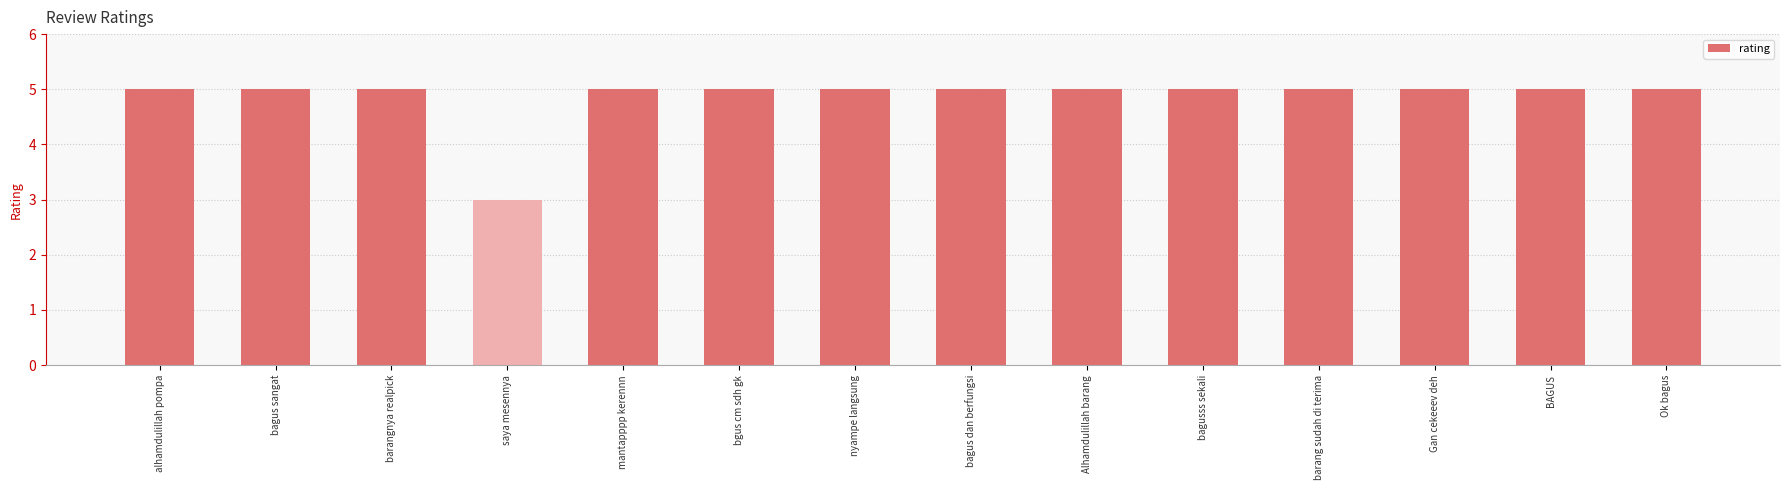

What is the label of the 11th bar from the right?

saya mesennya